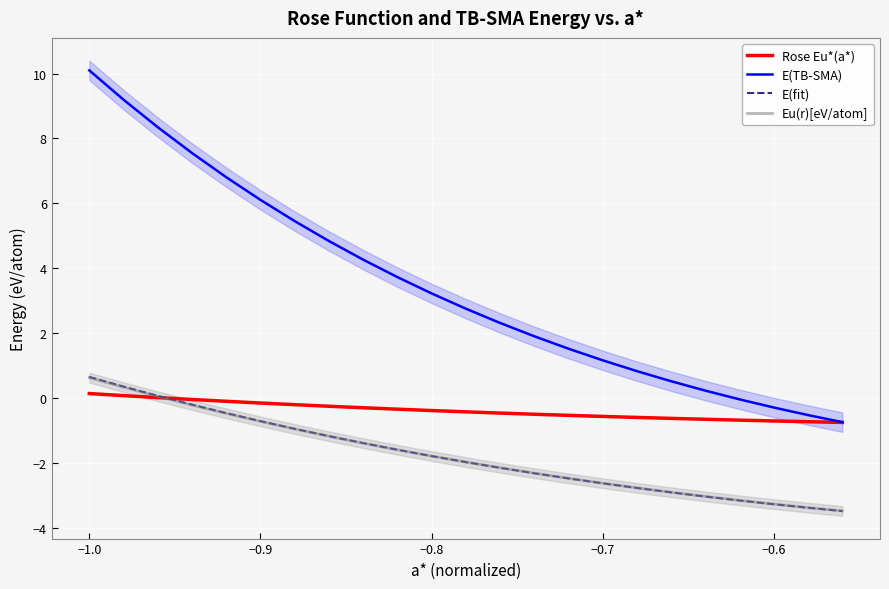

Is this an area chart (filled region under the line)?

No